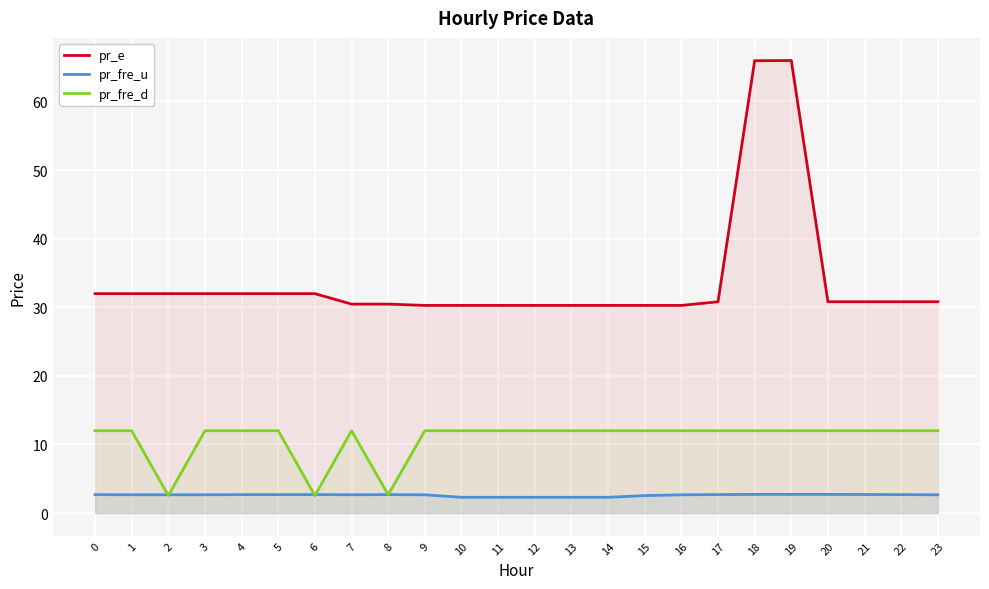

What is the sum of all pr_fre_u values?

62.3